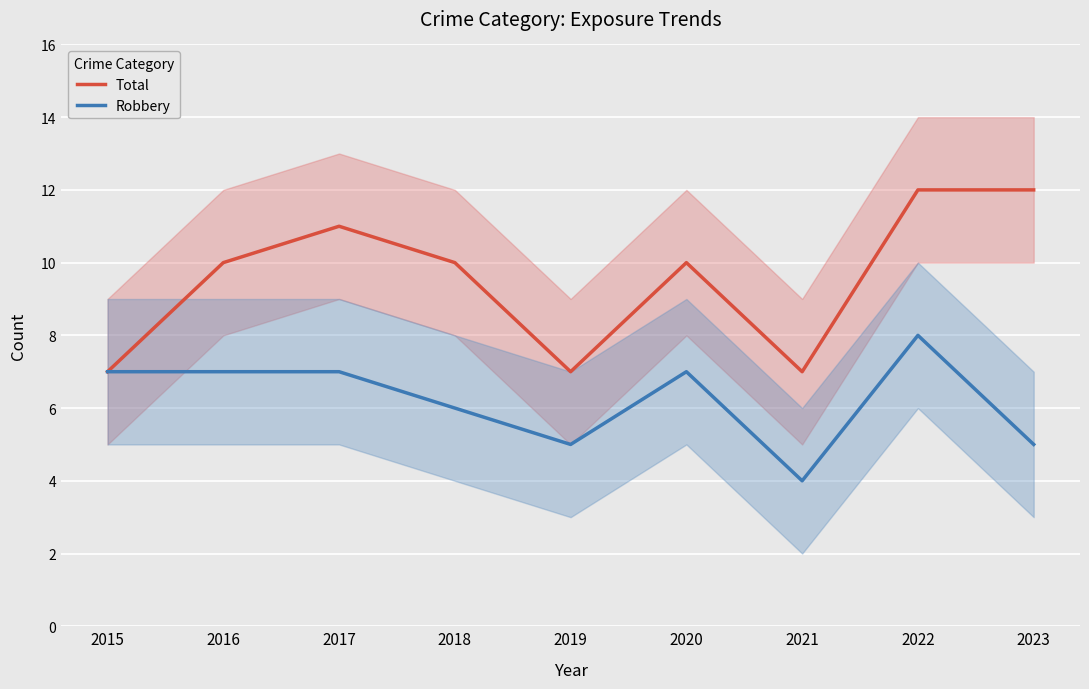

What are all the series names shown in the legend?

Total, Robbery